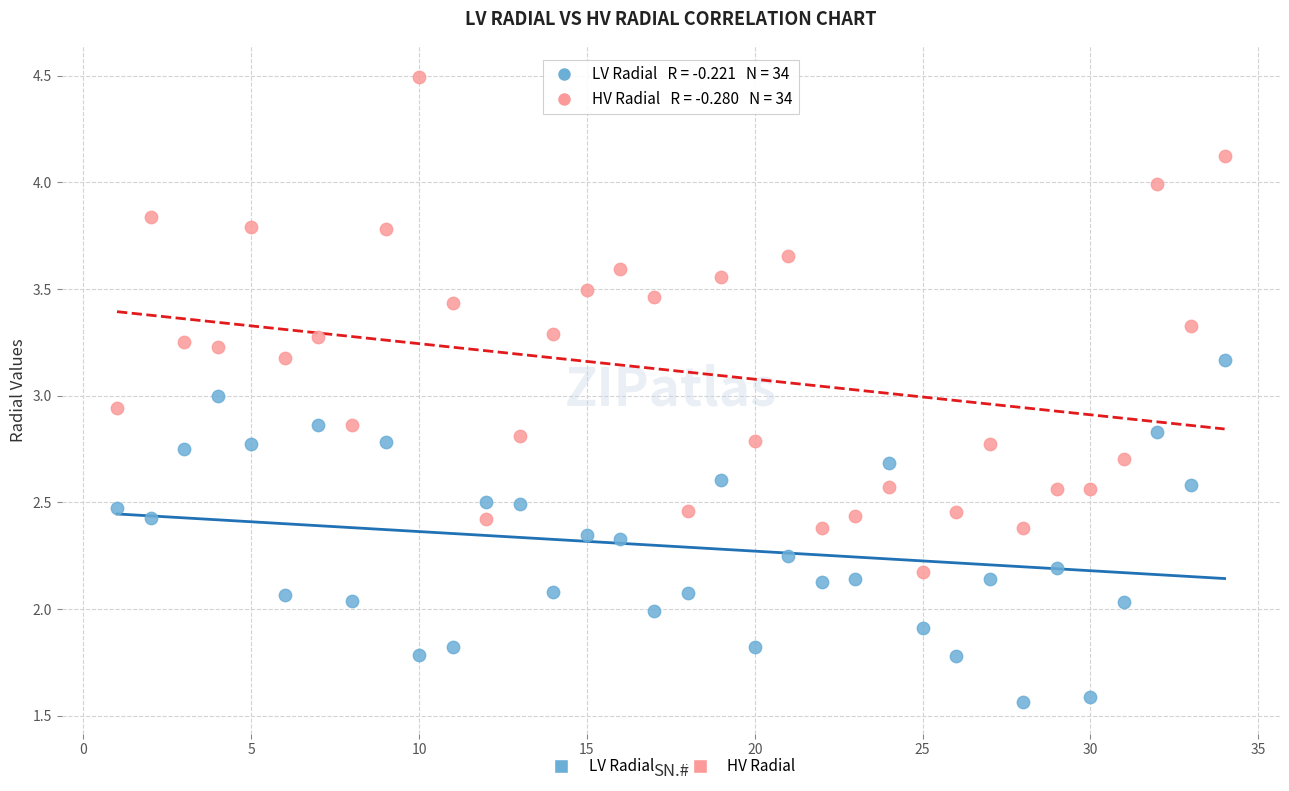

Which series has the widest spread of Y values?

HV Radial